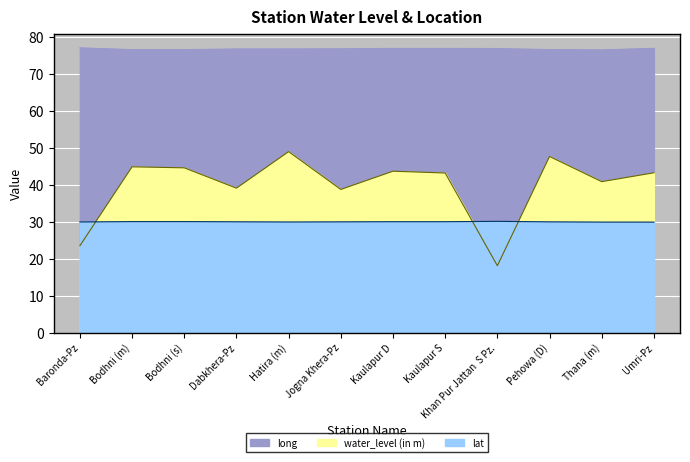

Where is long nearest to the value 76?

Thana (m)